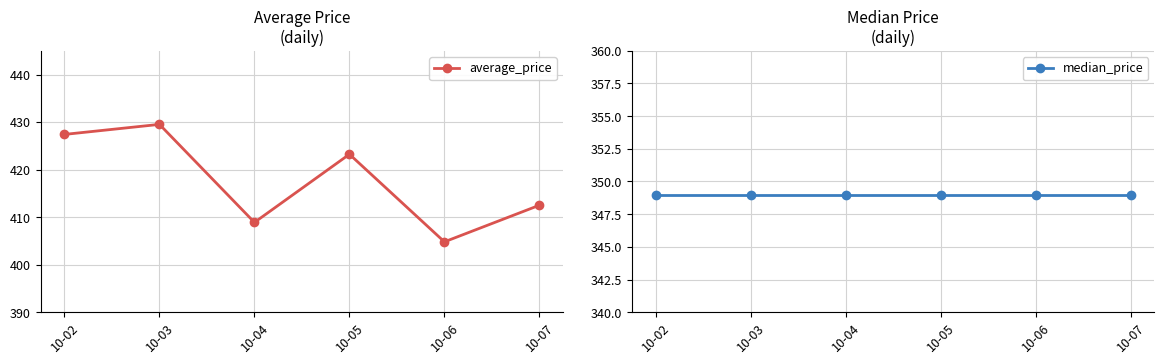

What is the spread (max minus min) of values at 10-05?

74.2